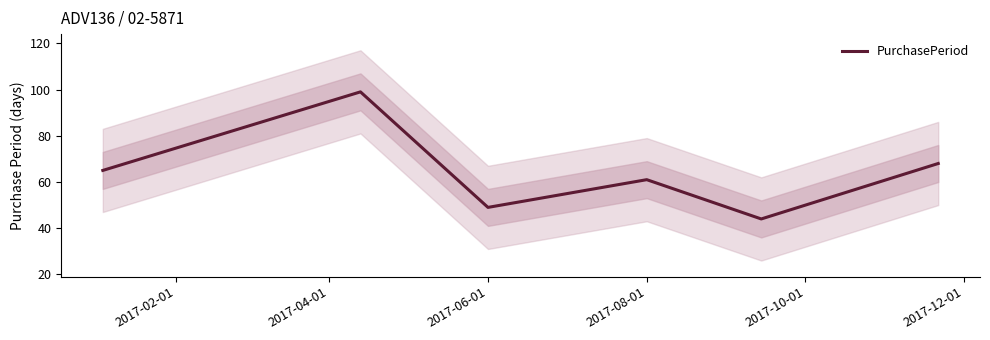

Where is the first local minimum?

2017-06-01